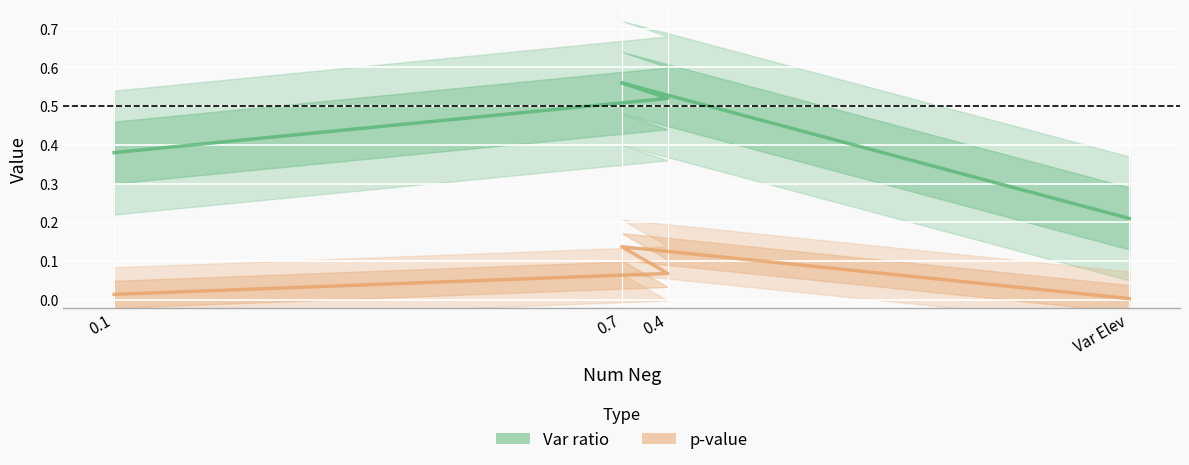

Is the value of Var ratio at 0.4 greater than the value of p-value at Var Elev?

Yes